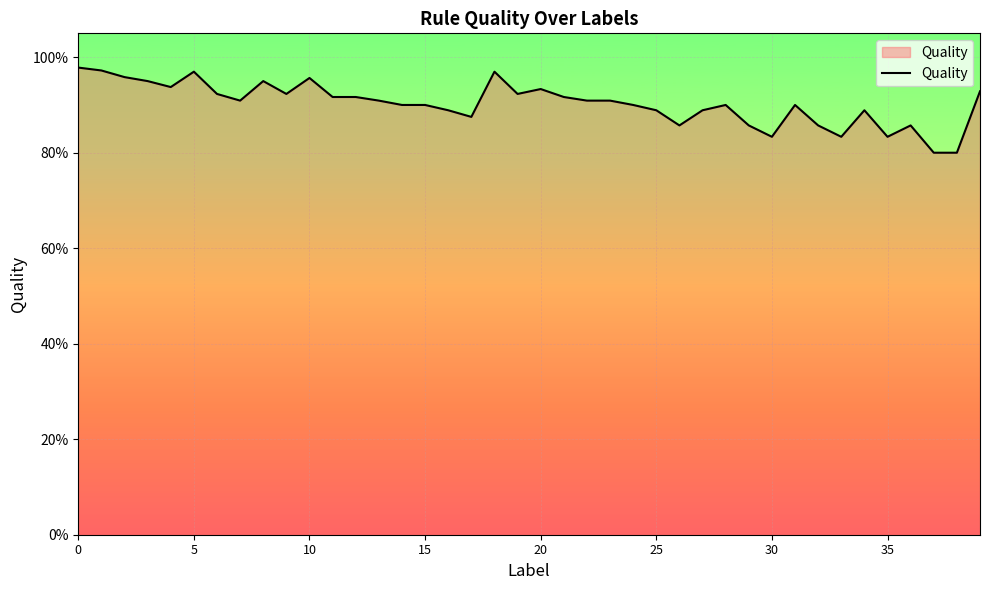

Reading right to left, list all the values displayed in this chart.

0.9	0.8	0.8	0.9	0.8	0.9	0.8	0.9	0.9	0.8	0.9	0.9	0.9	0.9	0.9	0.9	0.9	0.9	0.9	0.9	0.9	1.0	0.9	0.9	0.9	0.9	0.9	0.9	0.9	1.0	0.9	0.9	0.9	0.9	1.0	0.9	0.9	1.0	1.0	1.0